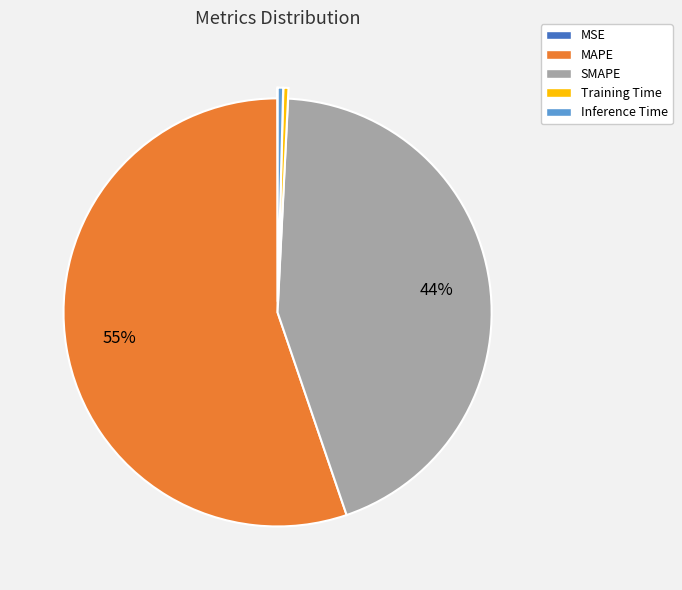

To the nearest percent, what is the average slice percentage?

20%